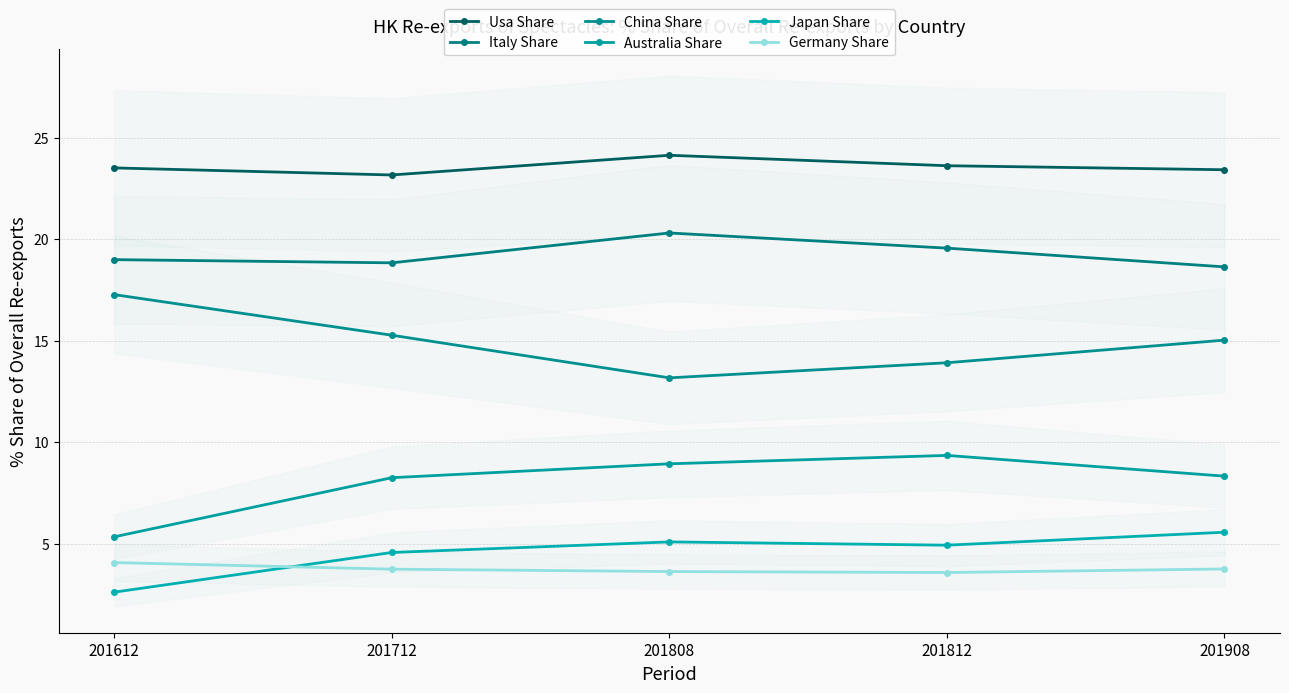

Which series ends up on top after the final intersection of Germany Share and Japan Share?

Japan Share